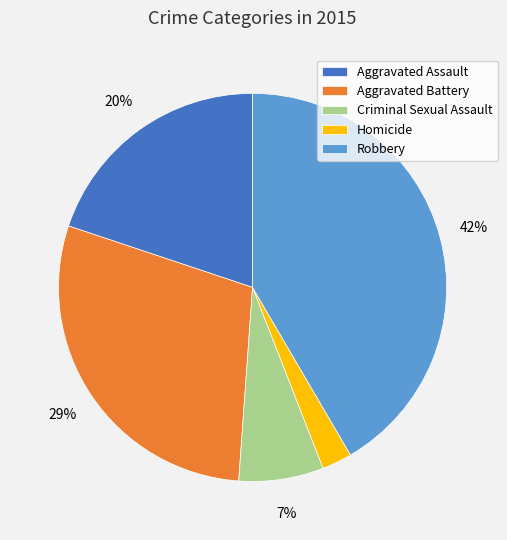

The Aggravated Battery slice represents 29% of the pie. True or false?

True